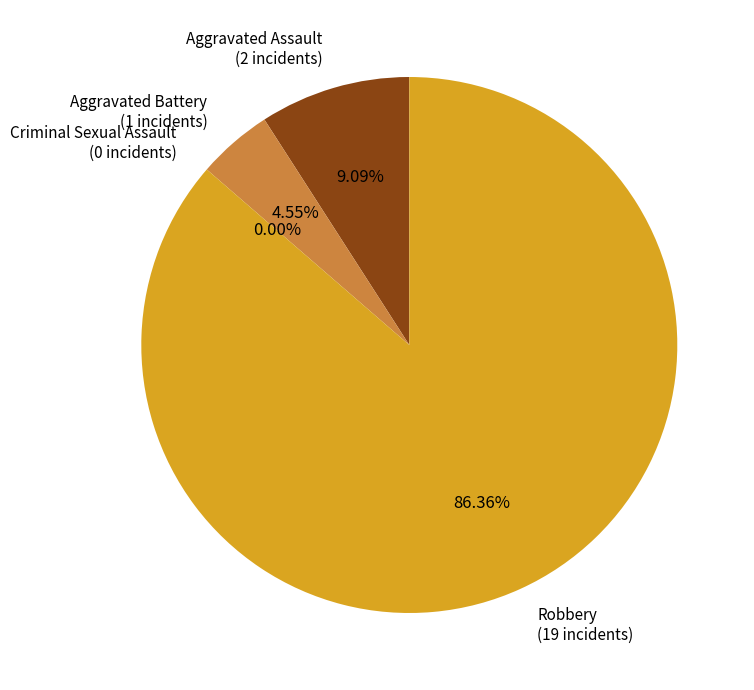

To the nearest percent, what is the average slice percentage?

25%